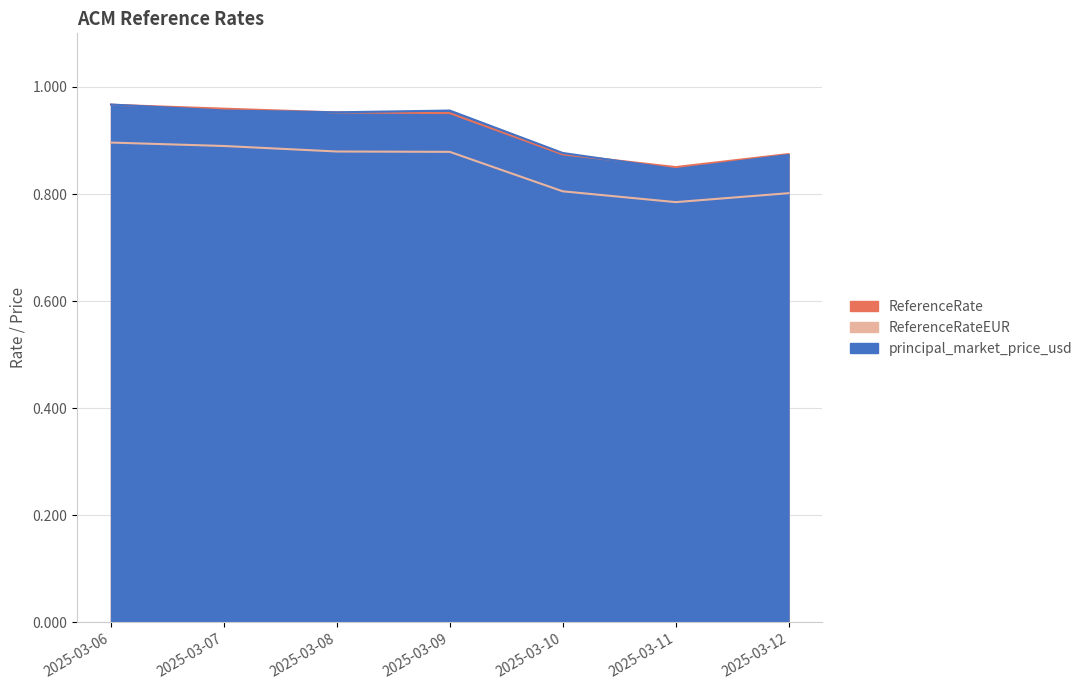

Reading right to left, list all the values displayed in this chart.

ReferenceRate: 2025-03-12=0.9	2025-03-11=0.9	2025-03-10=0.9	2025-03-09=1.0	2025-03-08=1.0	2025-03-07=1.0	2025-03-06=1.0
ReferenceRateEUR: 2025-03-12=0.8	2025-03-11=0.8	2025-03-10=0.8	2025-03-09=0.9	2025-03-08=0.9	2025-03-07=0.9	2025-03-06=0.9
principal_market_price_usd: 2025-03-12=0.9	2025-03-11=0.8	2025-03-10=0.9	2025-03-09=1.0	2025-03-08=1.0	2025-03-07=1.0	2025-03-06=1.0